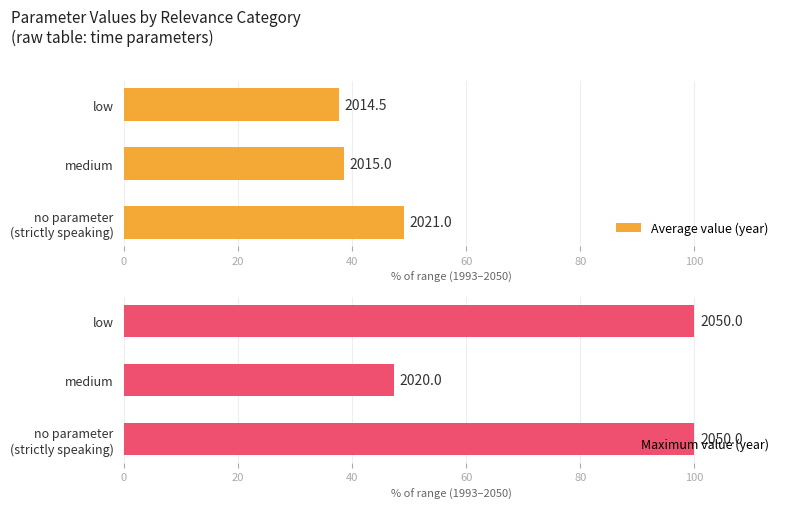

What are all the series names shown in the legend?

Average value (year), Maximum value (year)